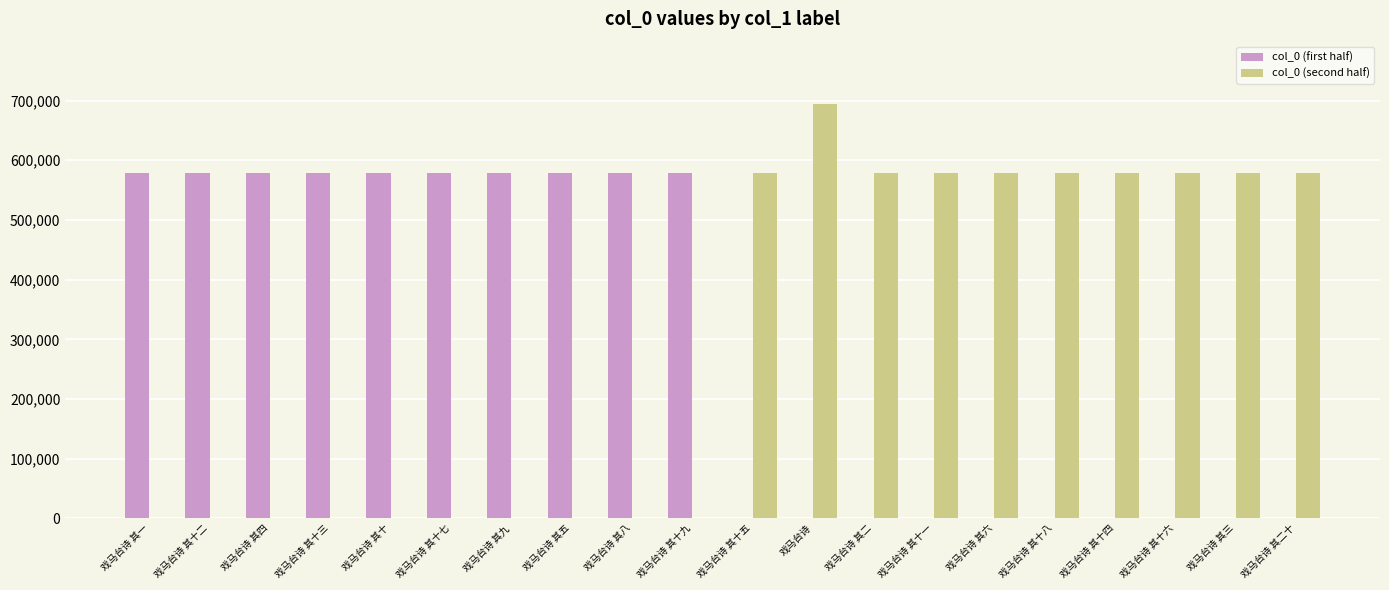

Which category has the highest value across all series?

戏马台诗